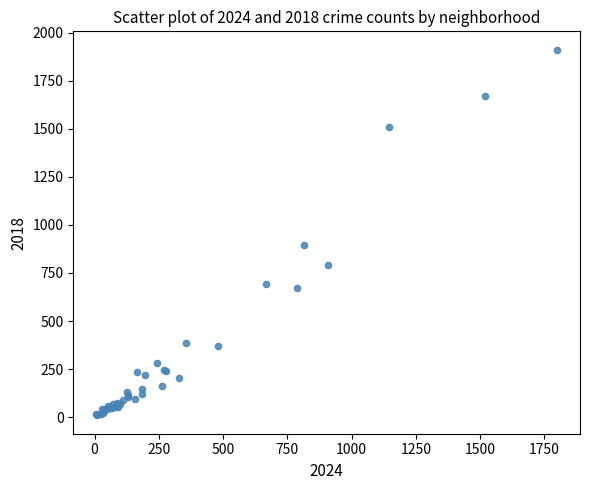

What Y value in the scatter plot is closest to 960?

898